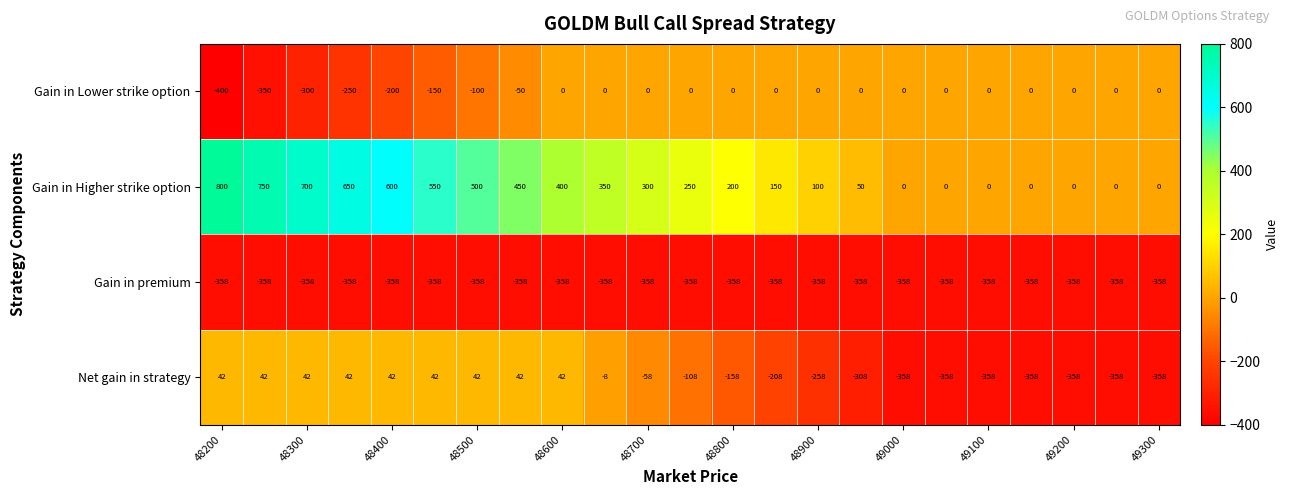

List the series in order of their peak value, lowest first.

Gain in premium, Gain in Lower strike option, Net gain in strategy, Gain in Higher strike option